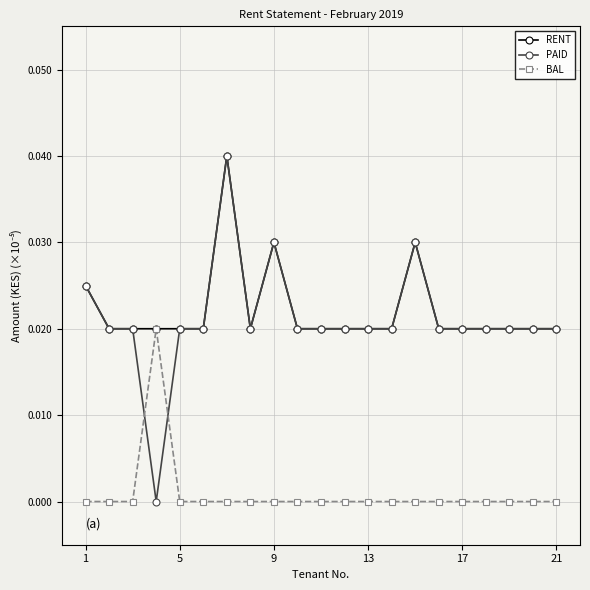

Which series has the largest range (max minus min)?

PAID